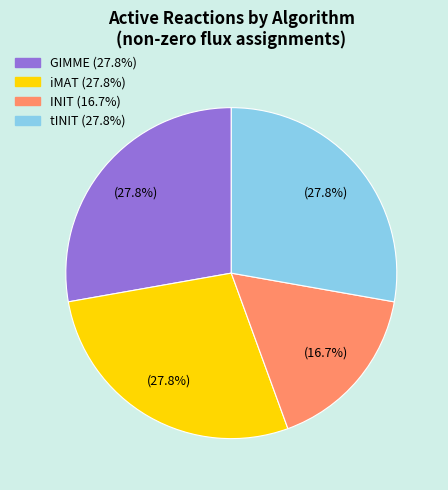

Is there a majority slice in this chart?

No